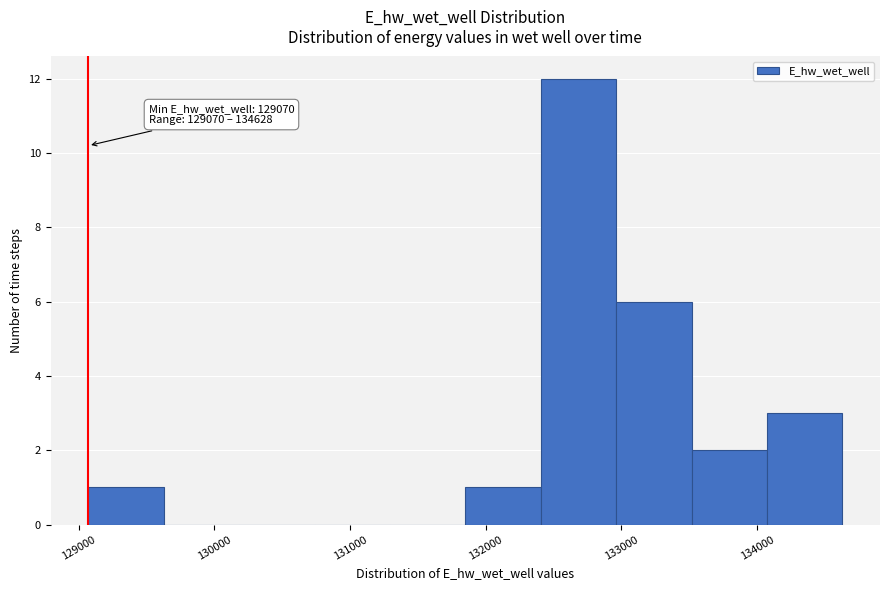

Which range on the x-axis has the tallest bar?

132400 to 133000